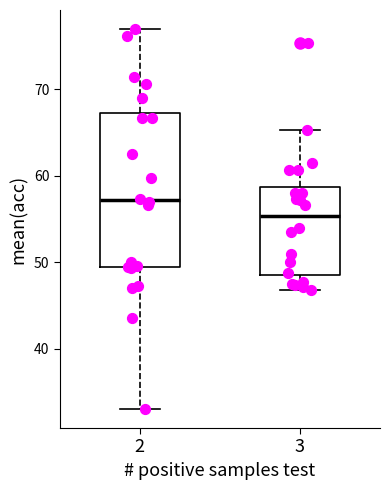

Reading left to right, transcribe this box plot: for each box, give where its median line is, the range the box spans, and where its two whiskers end, as read against the y-axis. The values are not printed on the chart, so give them approximately, as read against the axis.

2: median 57, box 49 to 67, whiskers 33 to 77
3: median 55, box 48 to 59, whiskers 47 to 65